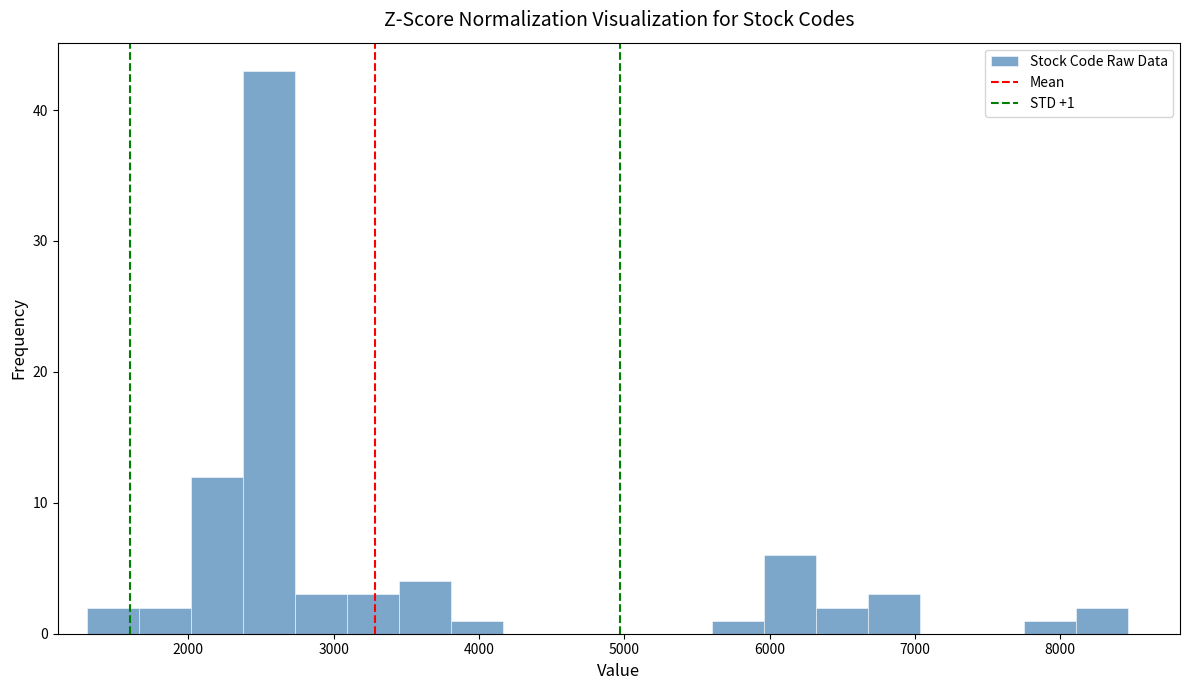

Read against the x-axis, roughly where is the centre of the tallest bar?

2600